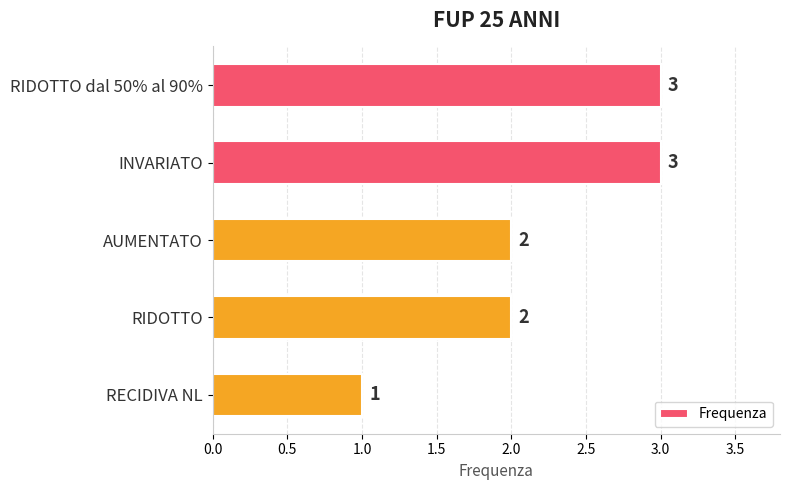

Reading bottom to top, what are all the values shown in this chart?

1	2	2	3	3